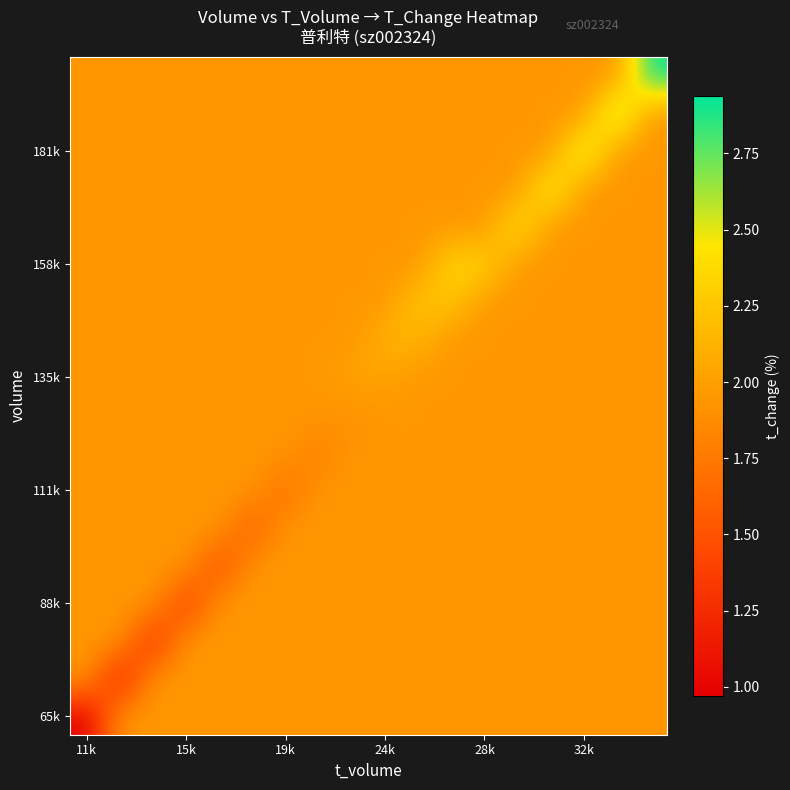

Count the number of data series in this chart.

18